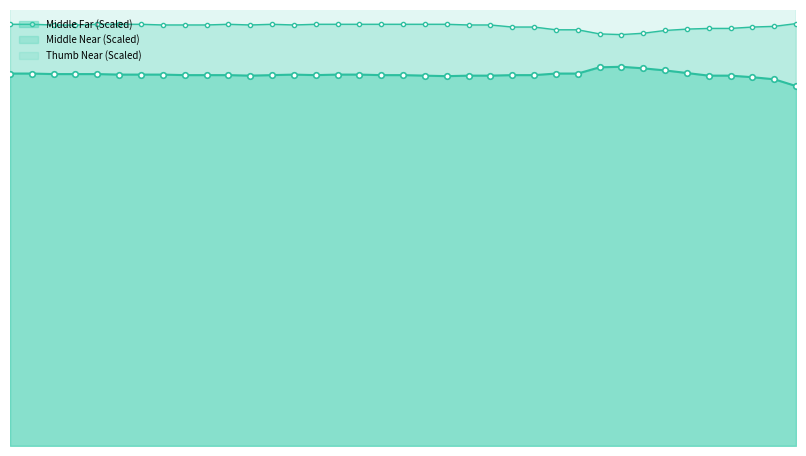

Count the Thumb Near (Raw) values in the range 0 to 1.

37